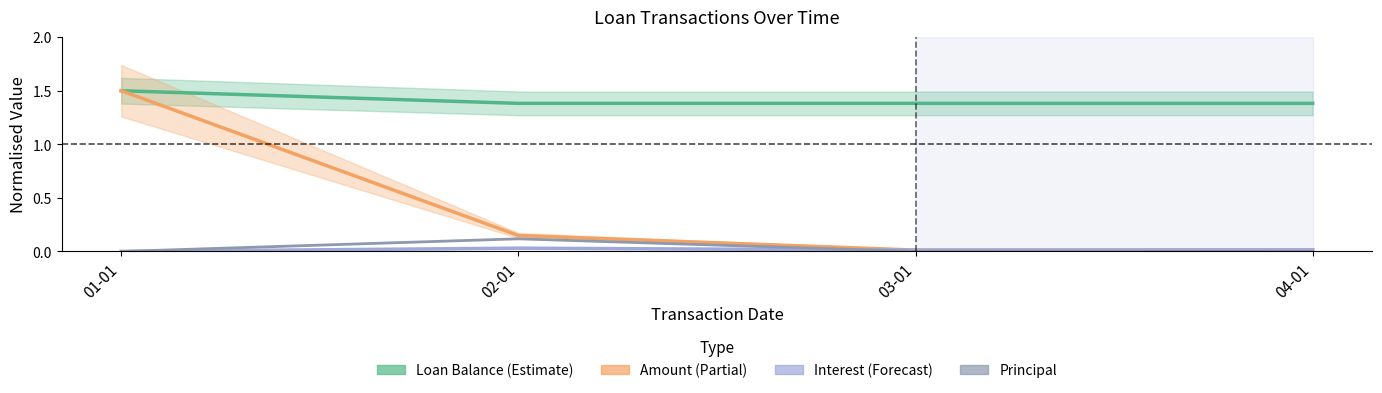

What is the total value across all series at 01-01?

3.0